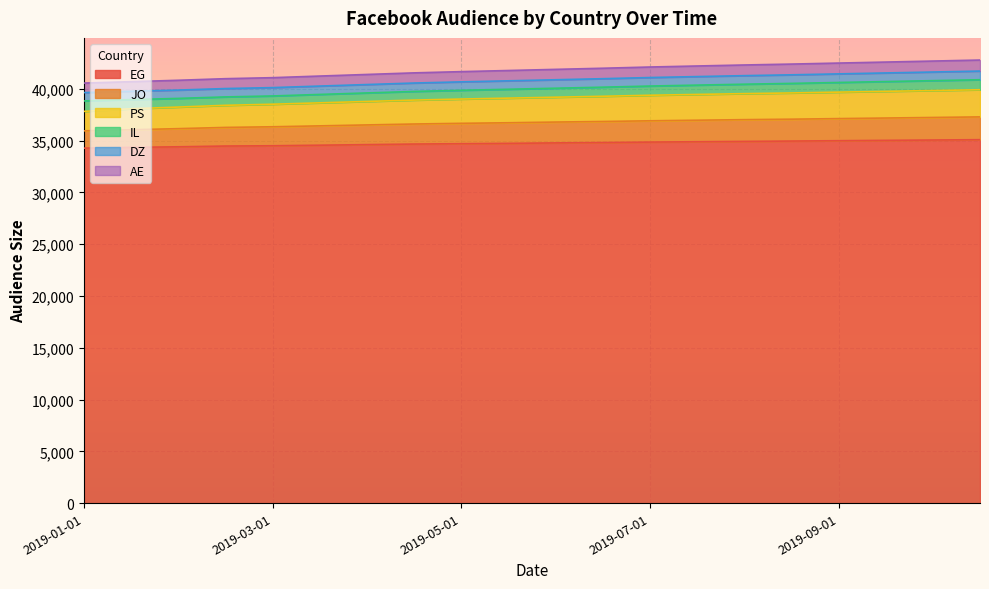

Between 2019-03-15 and 2019-06-15, which series saw the biggest shift?

DZ